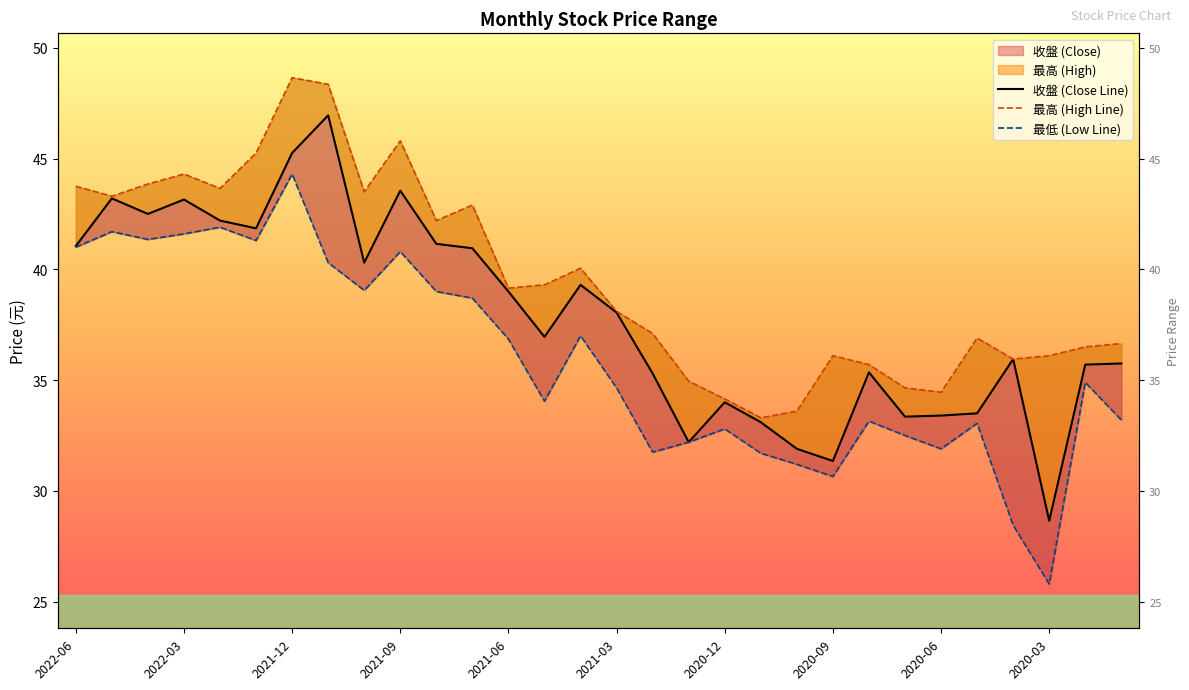

What is the label of the 30th point from the right?

2022-06